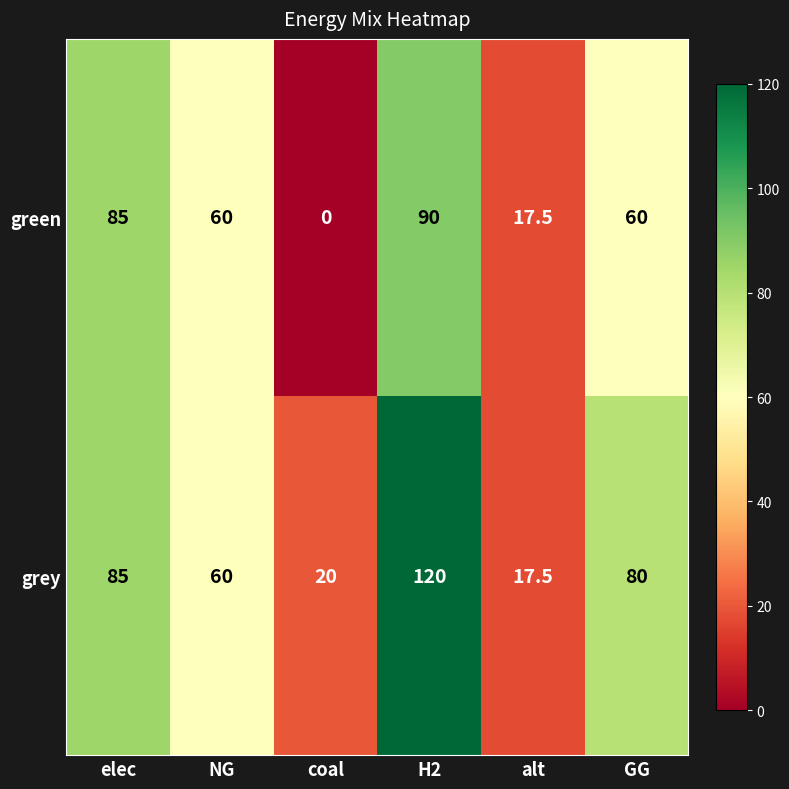

True or false: grey has a value of 120.0 at H2.

True